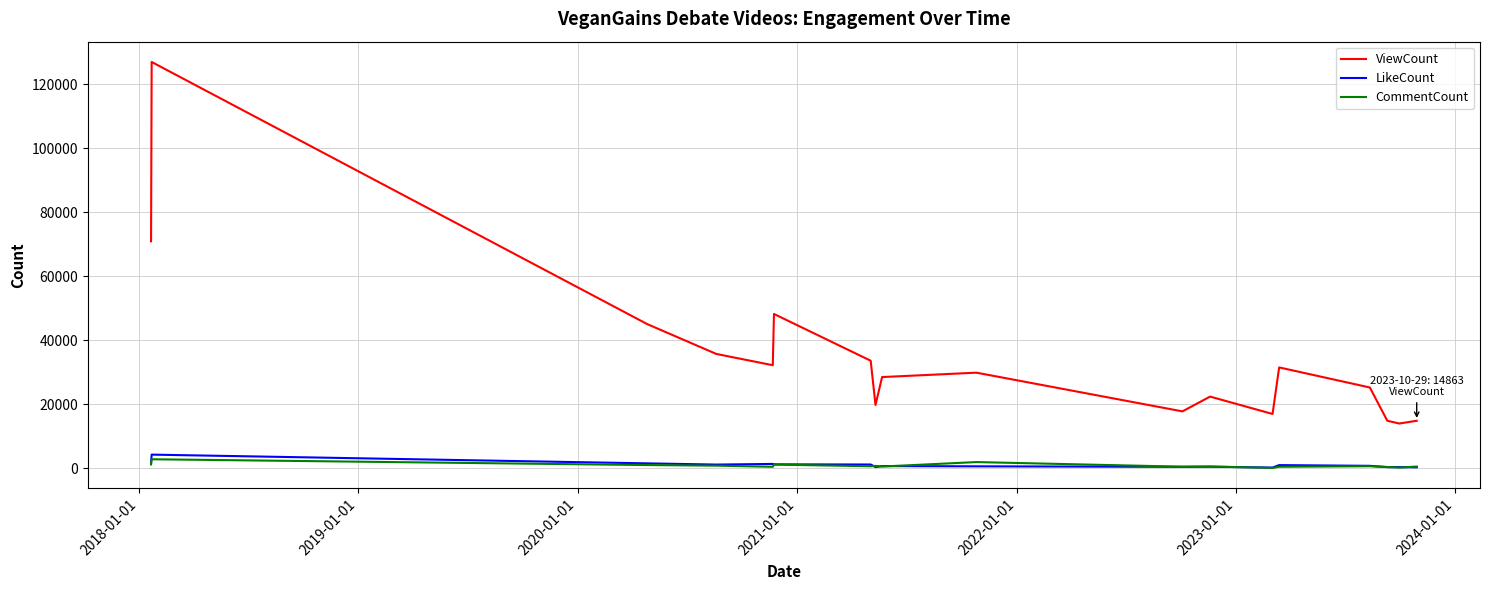

What is the maximum value for LikeCount?

4284